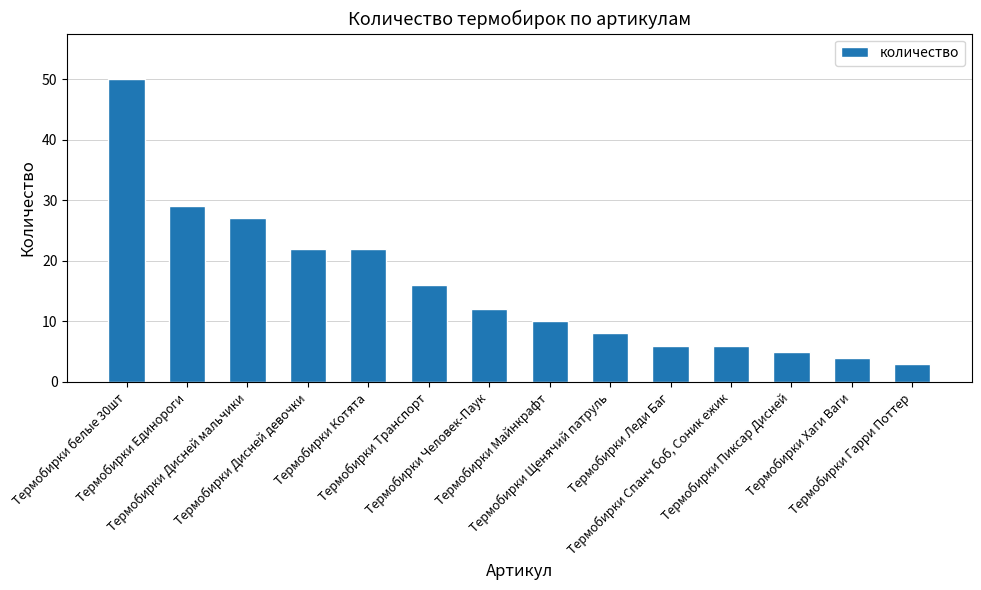

What is the label of the 9th bar from the left?

Термобирки Щенячий патруль